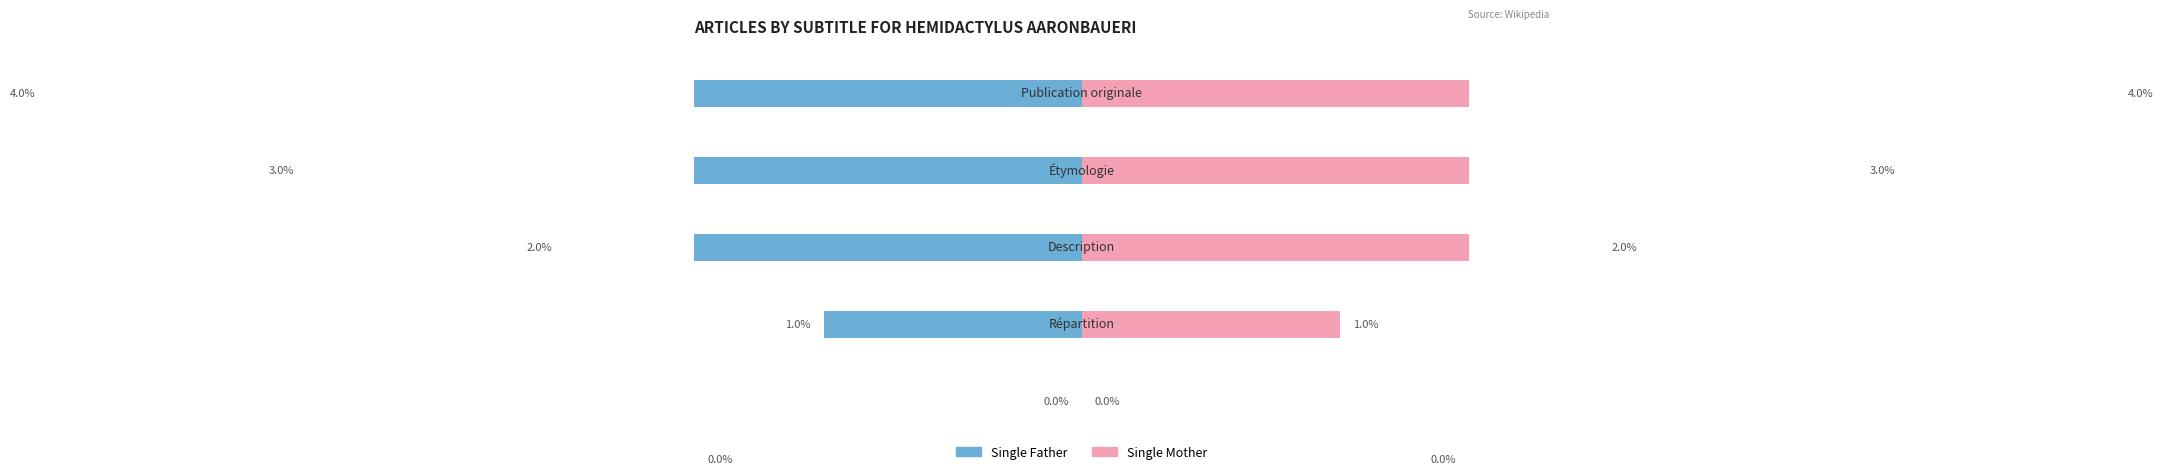

What is the value of the Single Mother bar at the 2nd from the left?

1